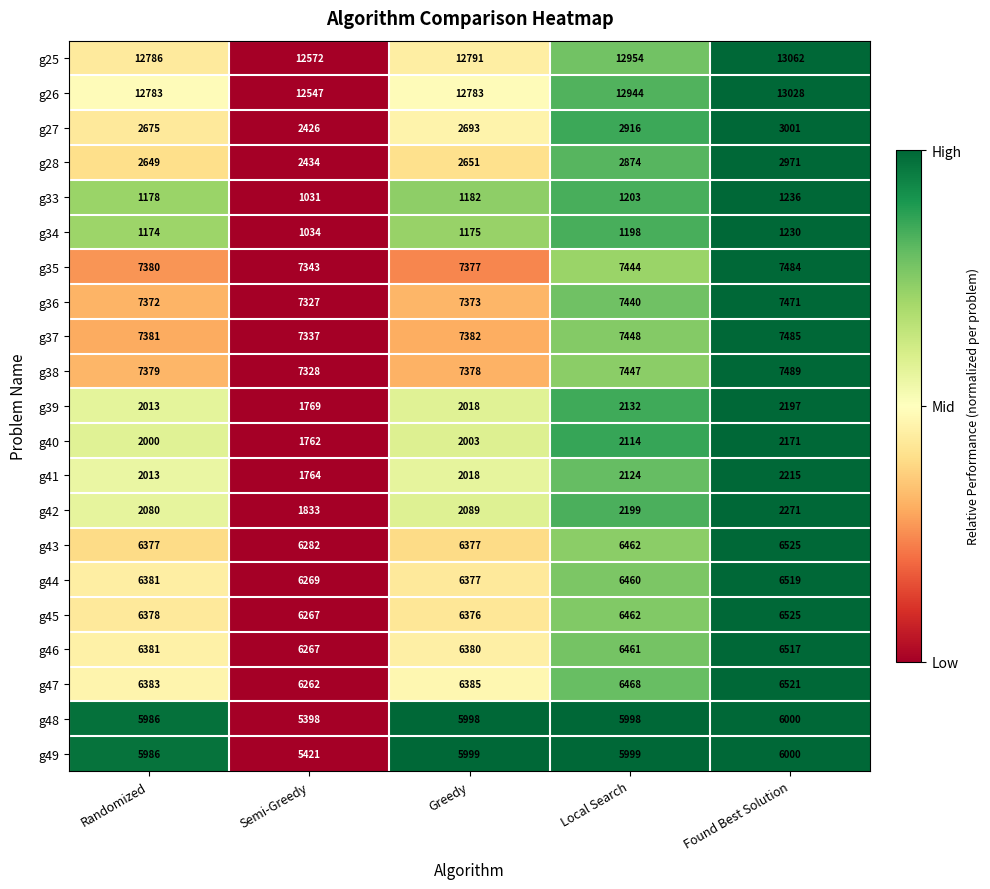

Which category has the lowest value in the g34 series?

Semi-Greedy